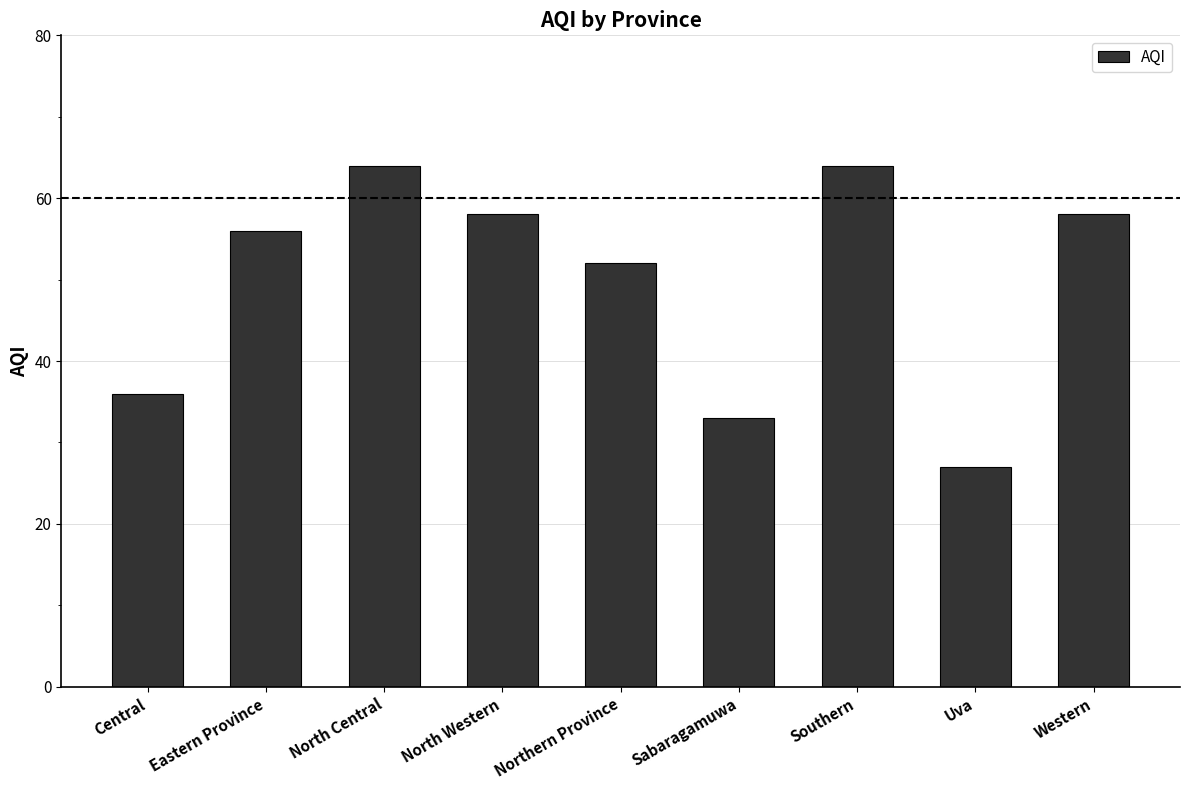

What is the minimum value shown in the chart?

27